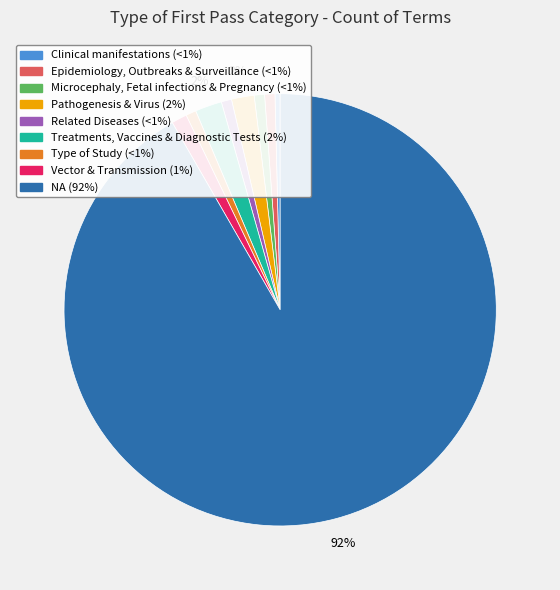

Count the number of slices in the pie.

9